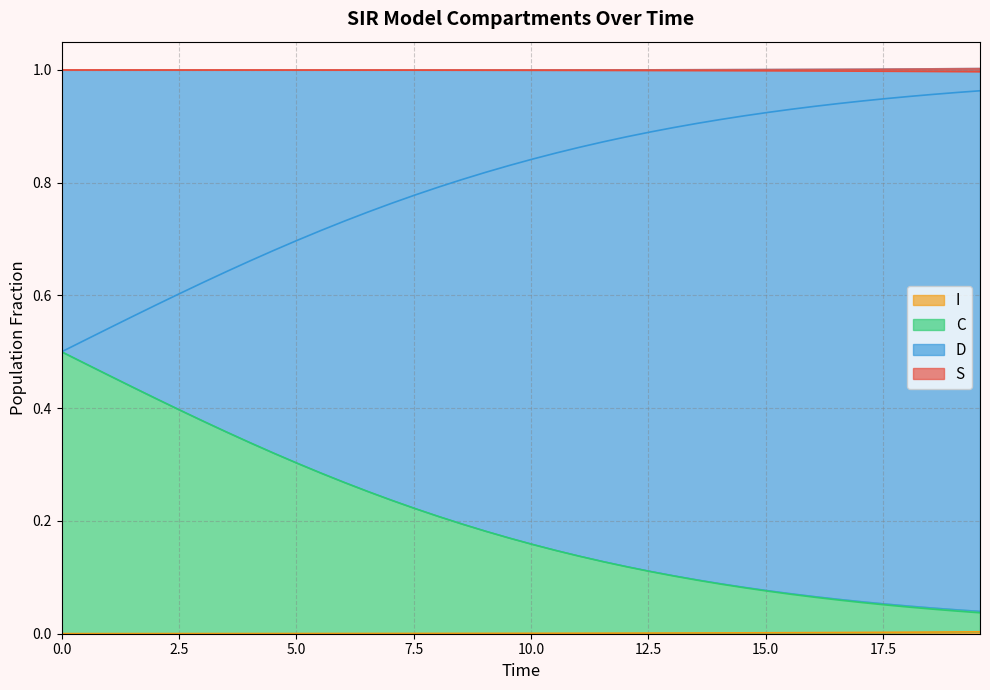

True or false: C and D intersect in this chart.

False